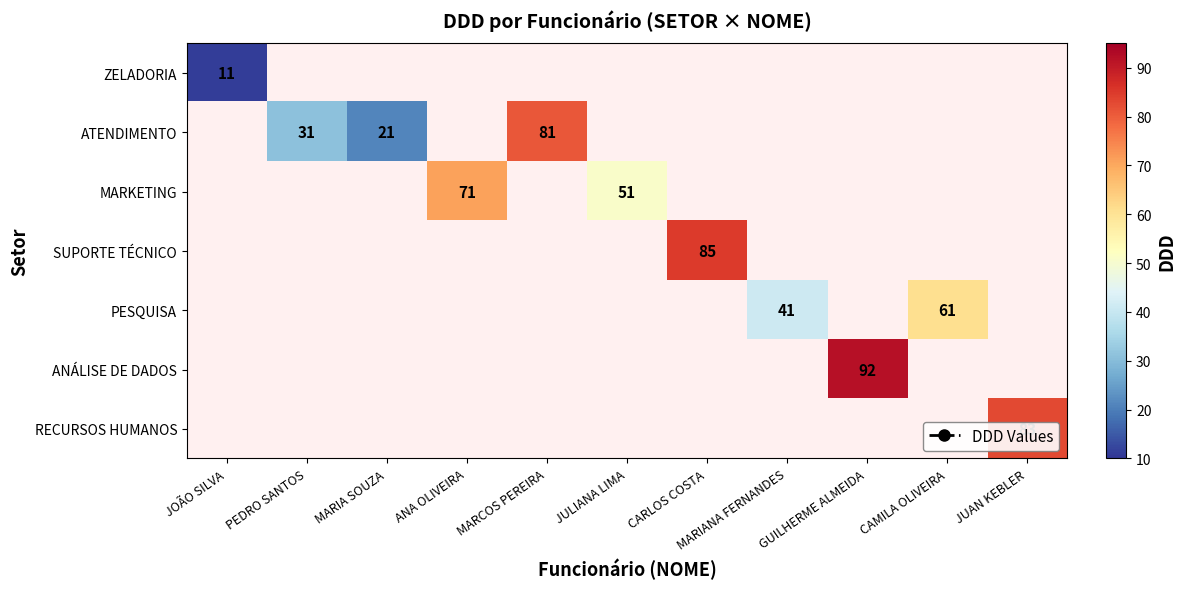

True or false: ZELADORIA has a value of 20 at JOÃO SILVA.

False